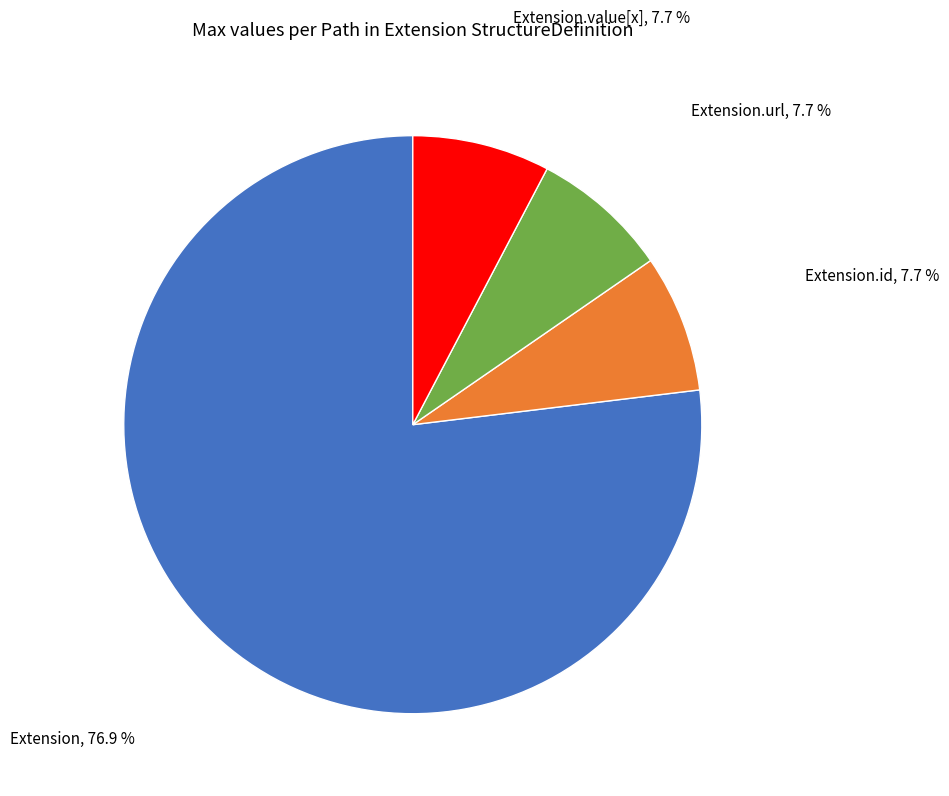

What is the largest slice in the pie chart?

Extension